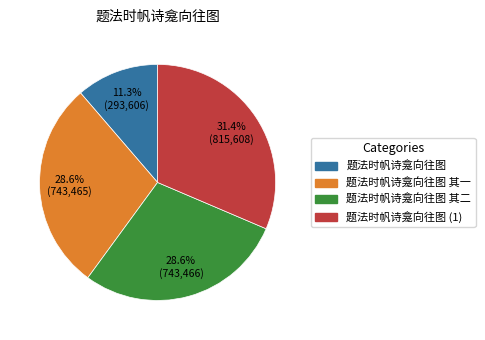

Which slice is the largest?

题法时帆诗龛向往图 (1)